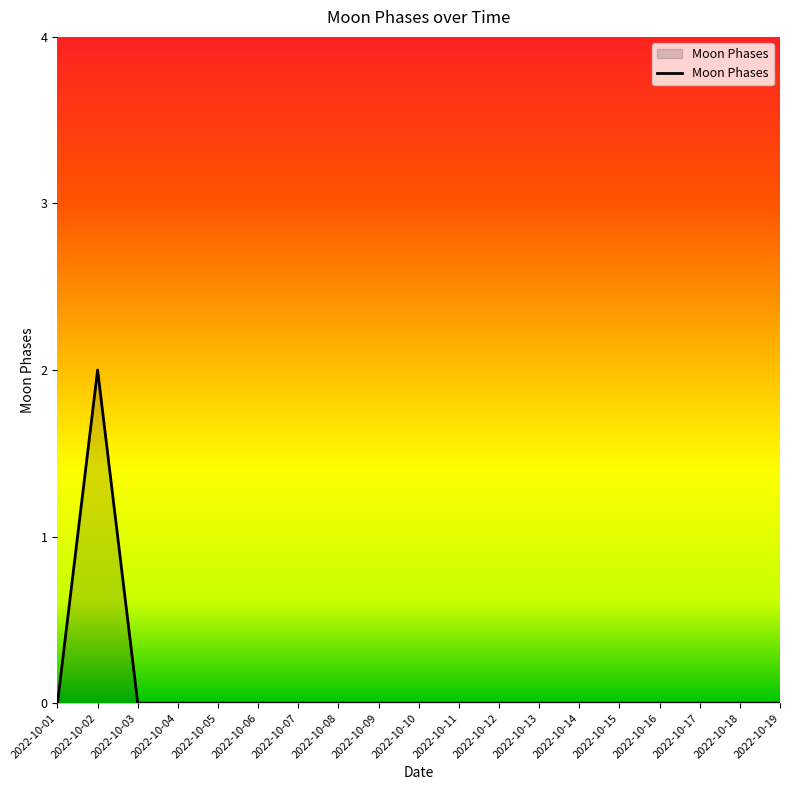

How many values are between 0 and 1?

18